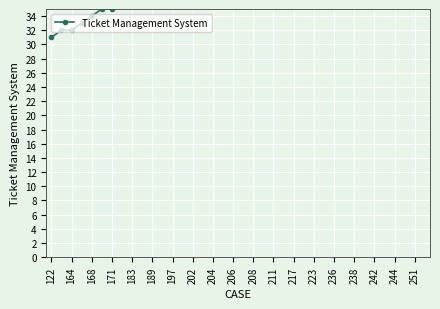

What is the difference between the maximum and minimum values?

31